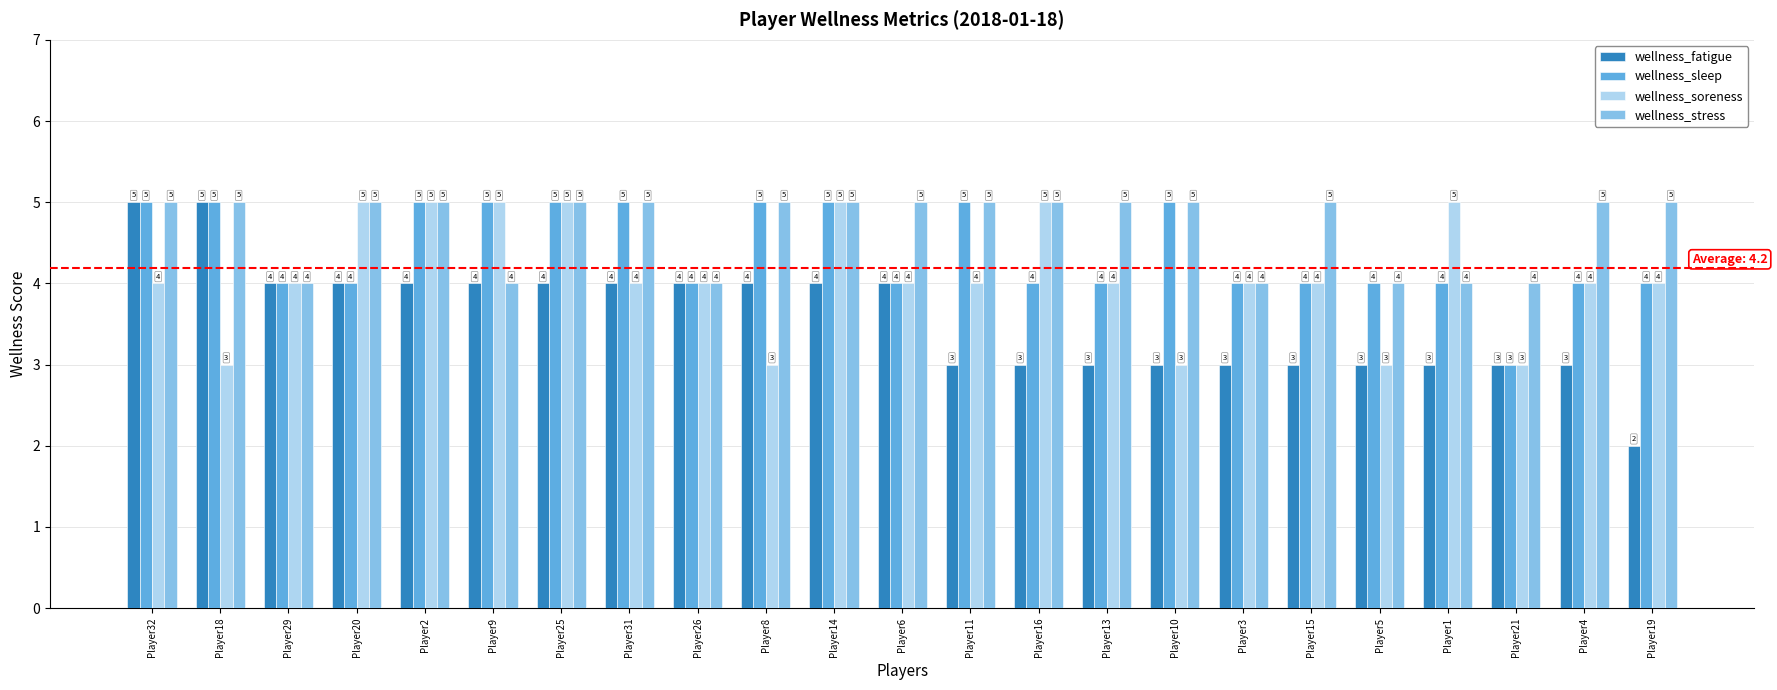

Which series has the widest spread of values?

wellness_fatigue